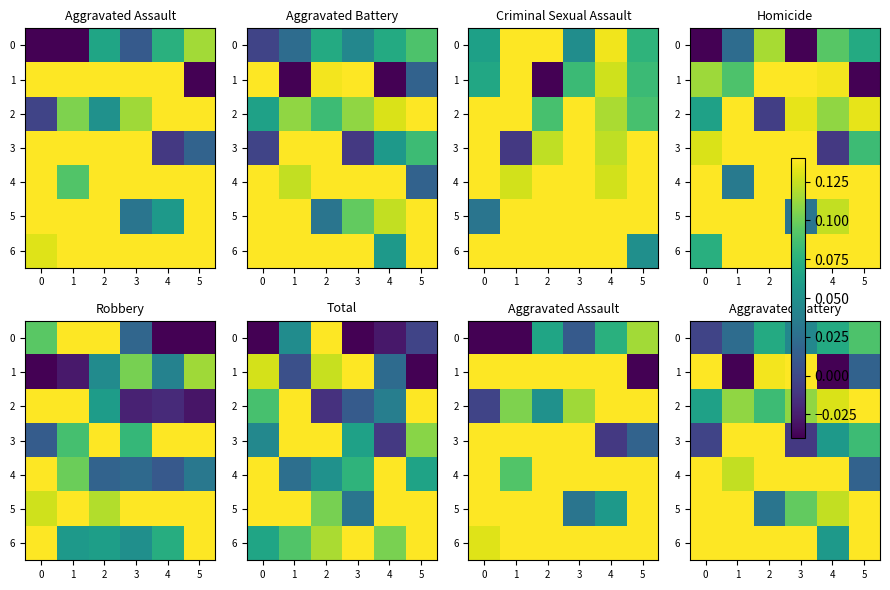

How many 6 values are between 0 and 1?

6